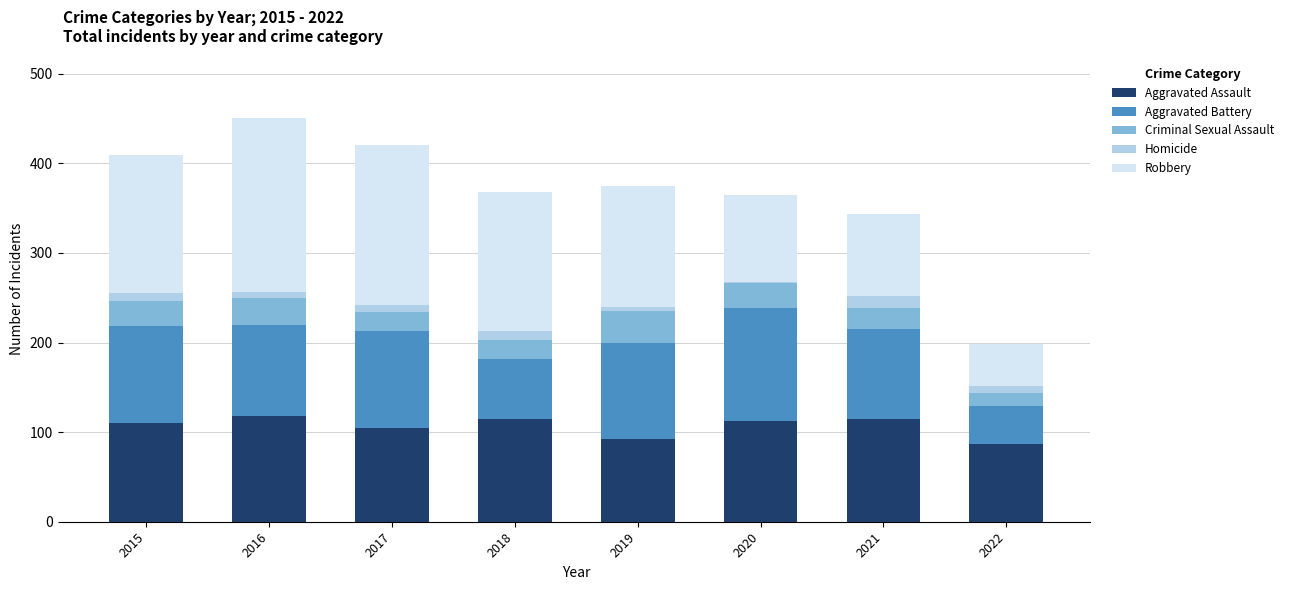

What is the lowest value of the Aggravated Assault series?

87